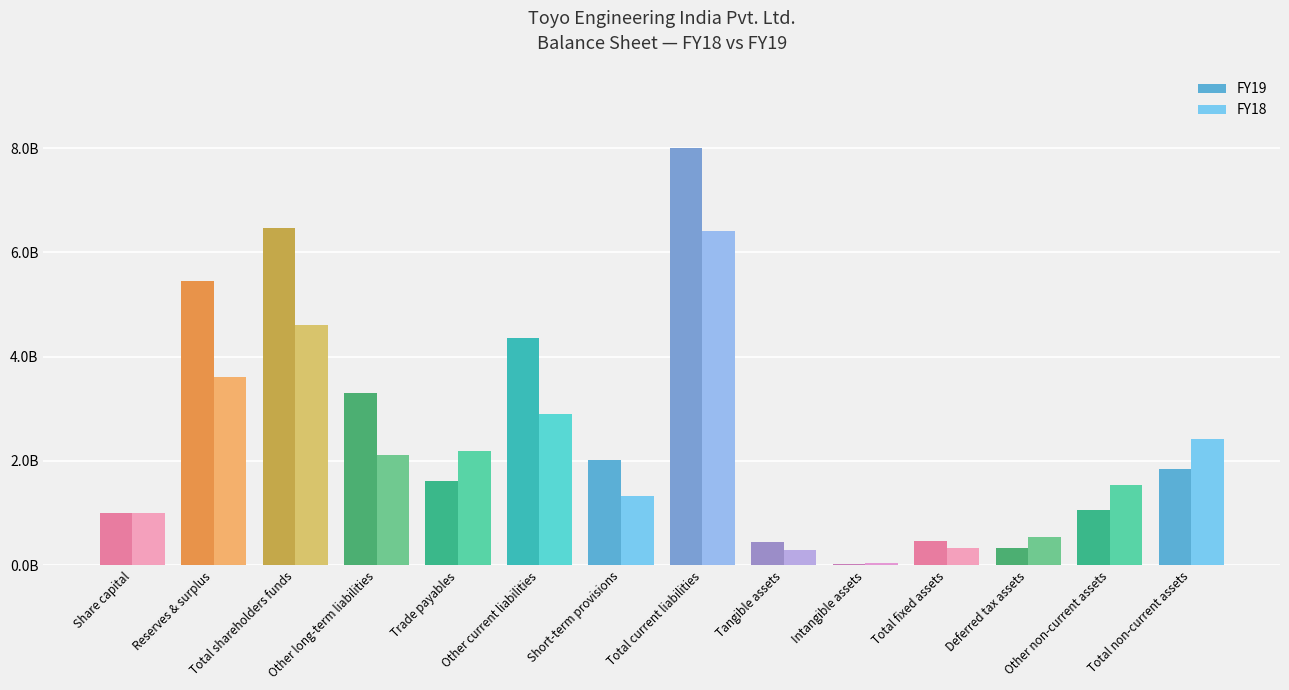

What is the lowest value of the FY18 series?

43111553